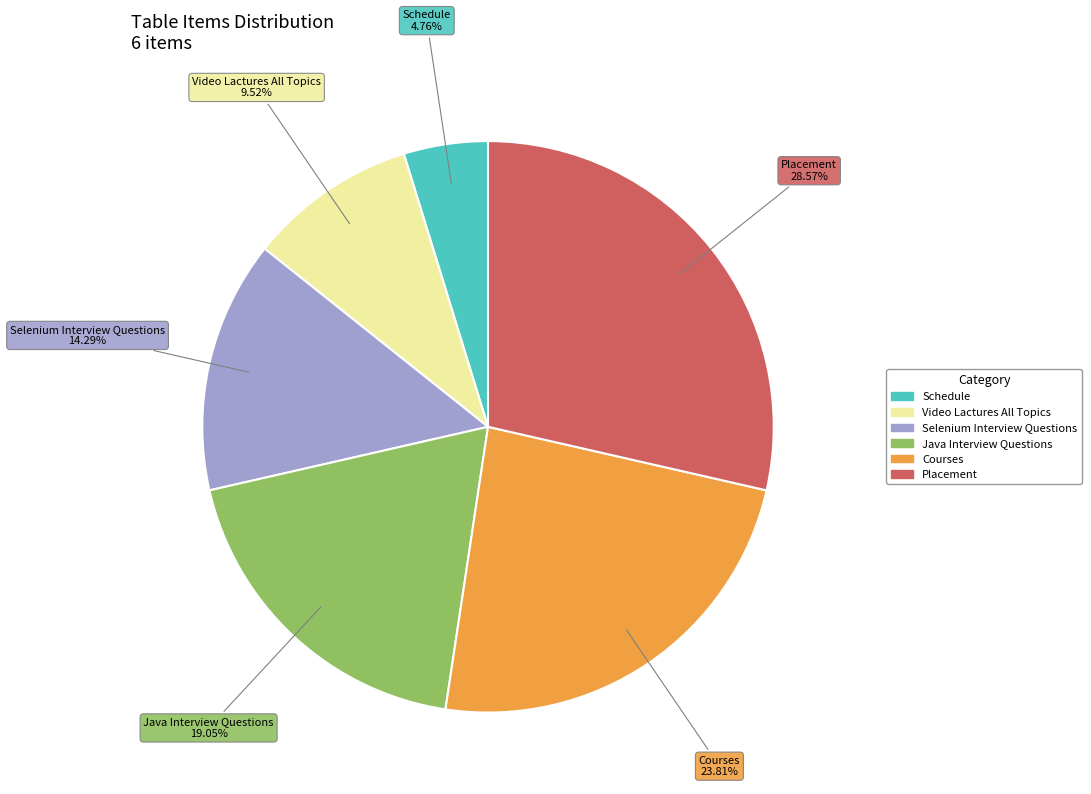

Rank the categories by value from highest to lowest.

Placement, Courses, Java Interview Questions, Selenium Interview Questions, Video Lactures All Topics, Schedule